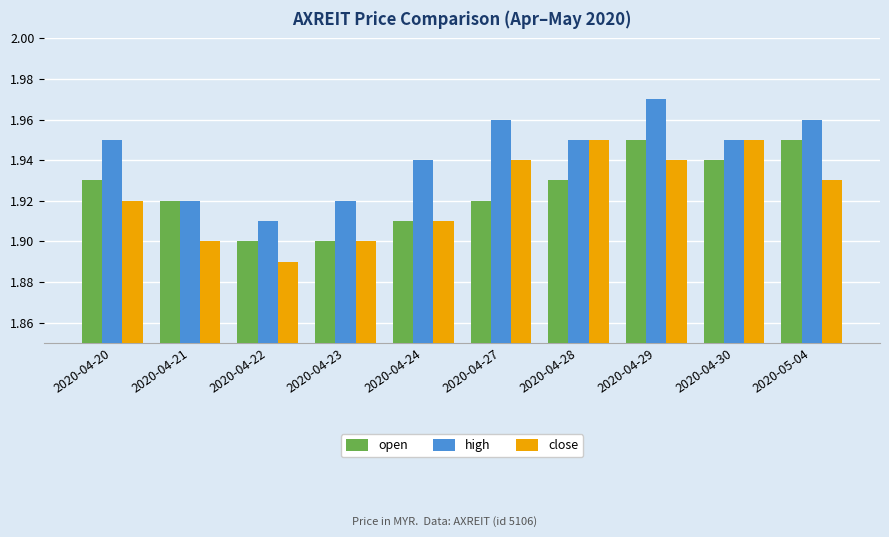

What is the label of the 6th bar from the left?

2020-04-27